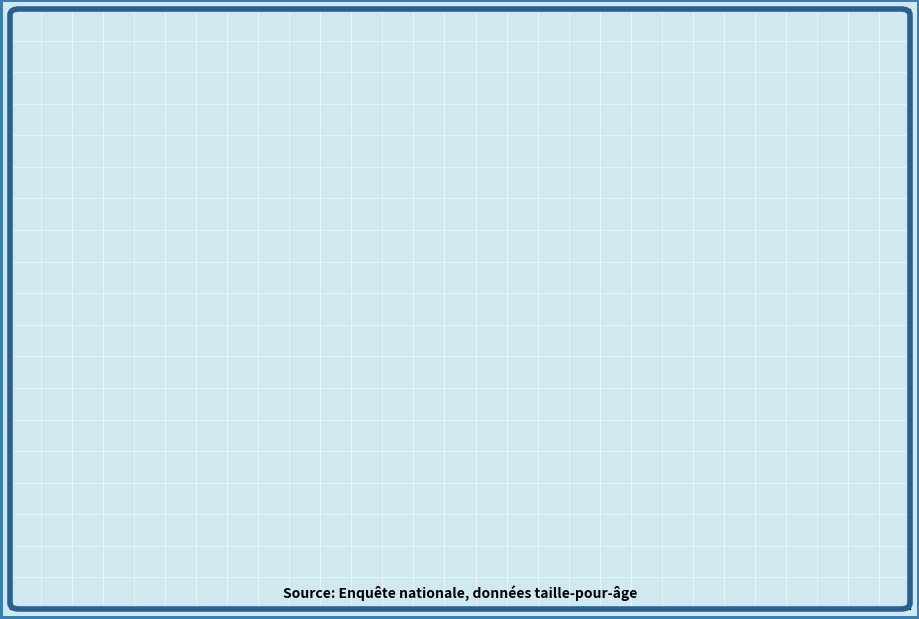

Does any single category account for the majority?

Yes